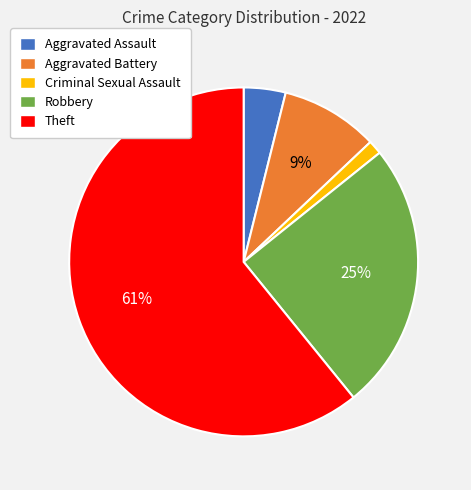

What percentage is the Aggravated Assault slice, to the nearest percent?

4%